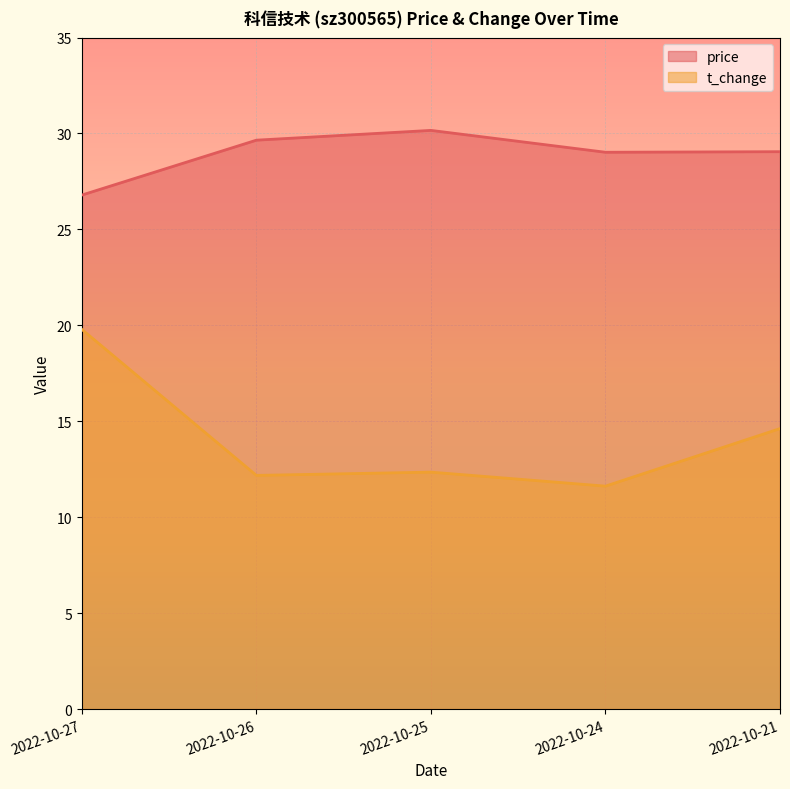

The value of t_change_line at 2022-10-27 is 19.8. True or false?

True